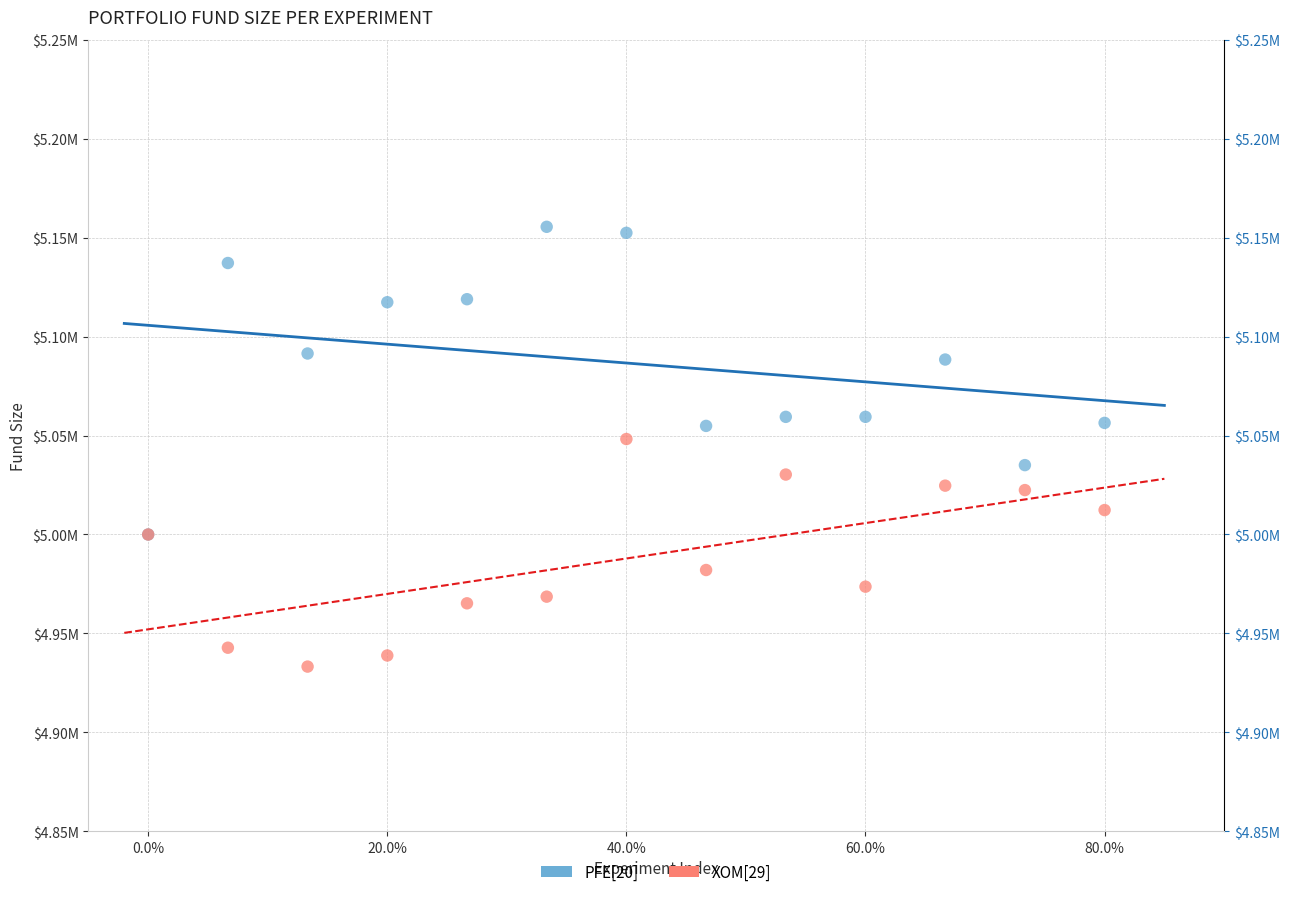

What are all the series names shown in the legend?

PFE[20], XOM[29]